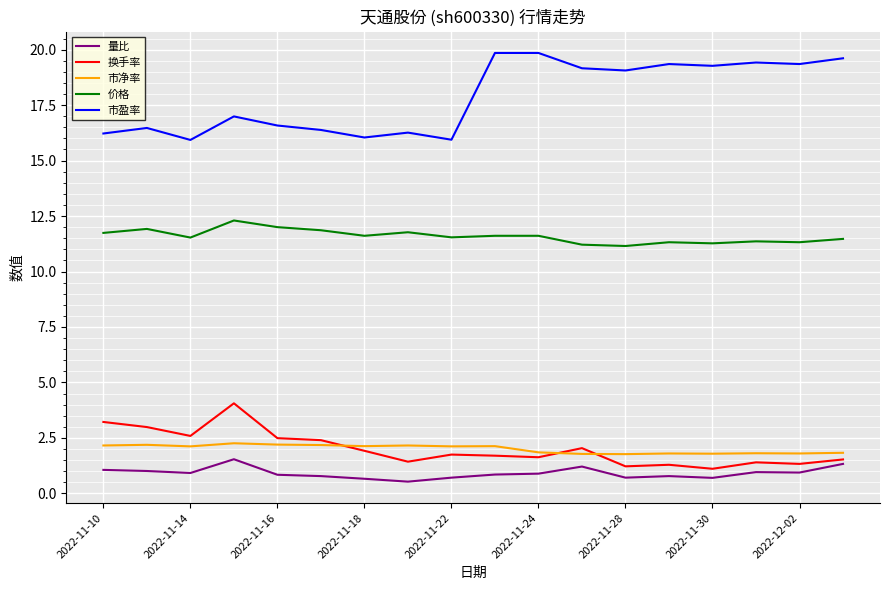

How many values in the 市净率 series exceed 2?

10